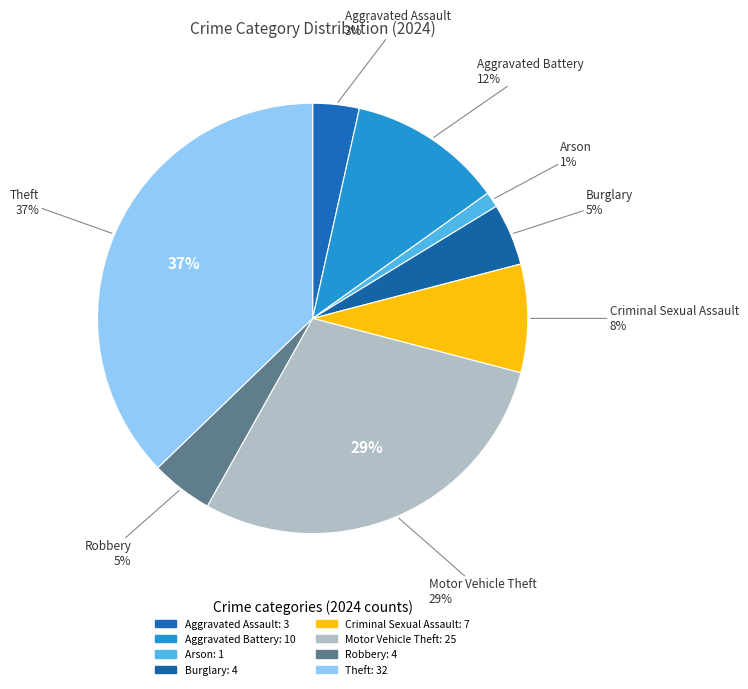

To the nearest percent, what is the average slice percentage?

12%